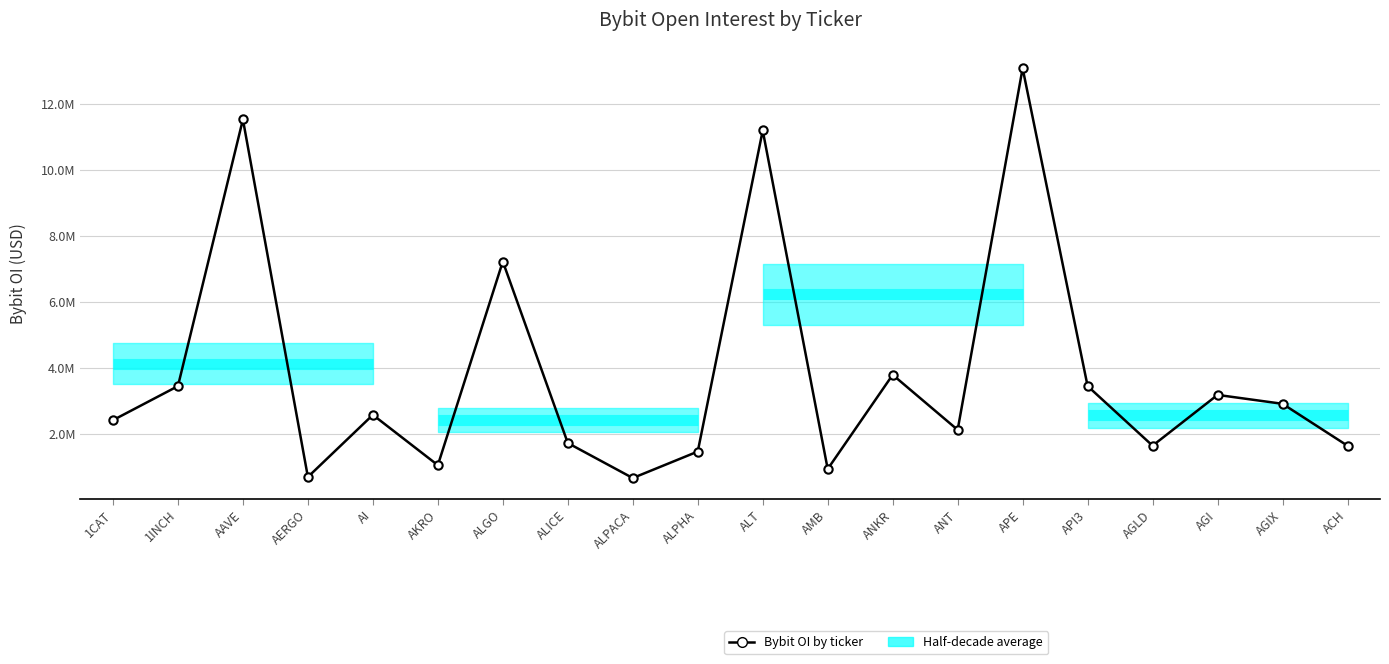

What is the change in value from AAVE to ANKR?

-7741014